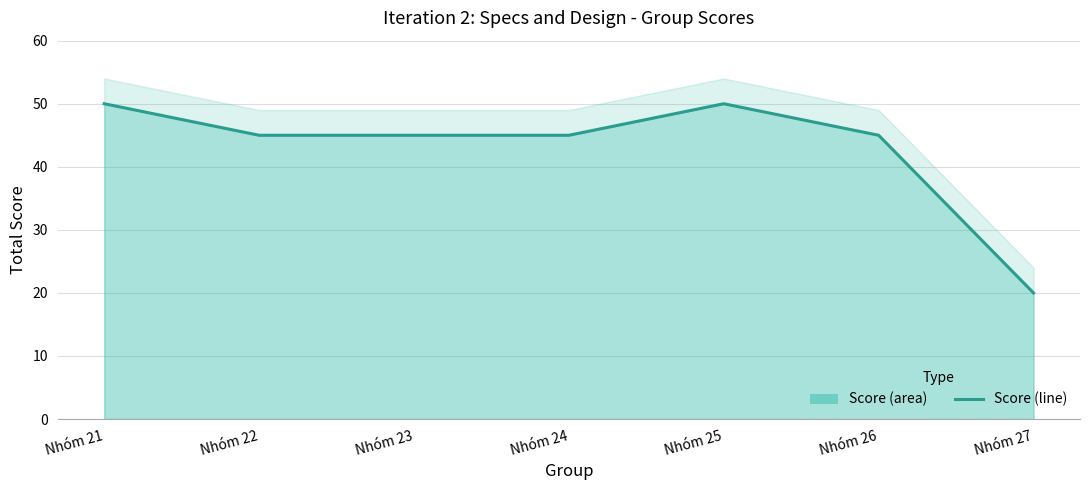

At which category does the chart reach its minimum across all series?

Nhóm 27